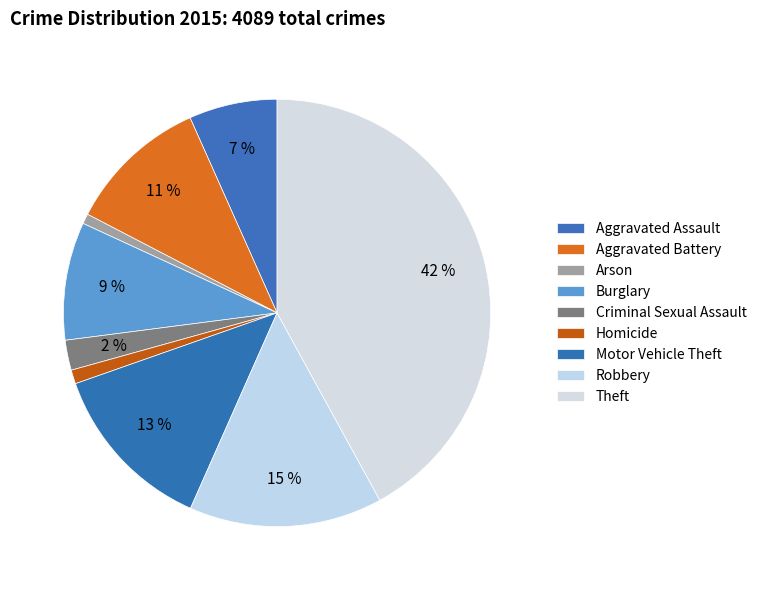

Does Motor Vehicle Theft represent more than half of the total?

No